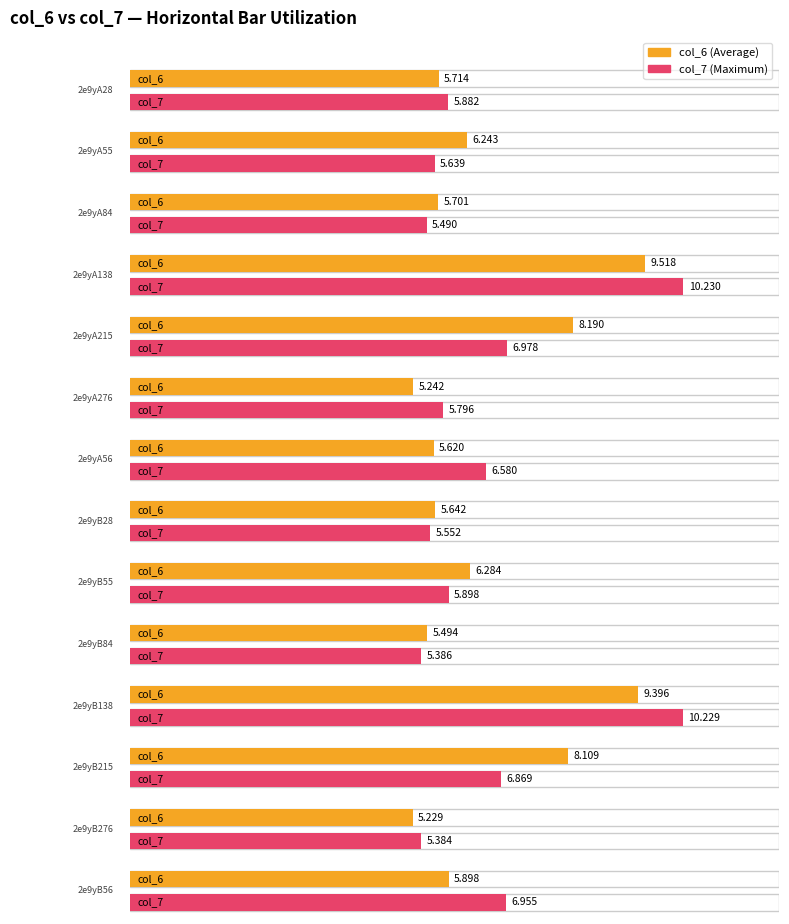

Is it true that col_6 equals 5.9 at 2e9yB56?

True